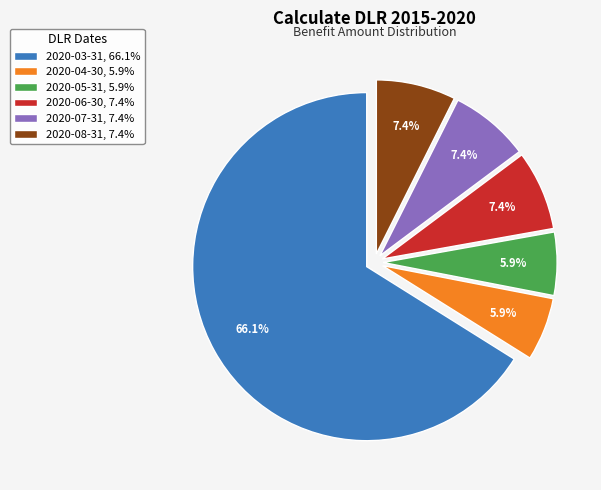

What is the ratio of the value at 2020-08-31, 7.4% to the value at 2020-06-30, 7.4%?

1.0